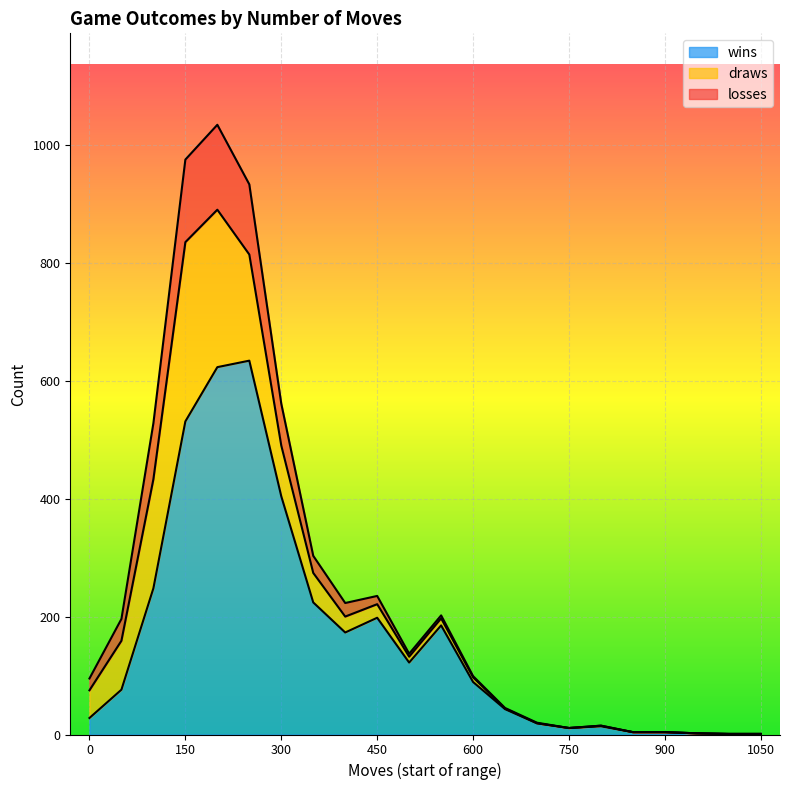

Between 1050 and 150, which is larger?

150